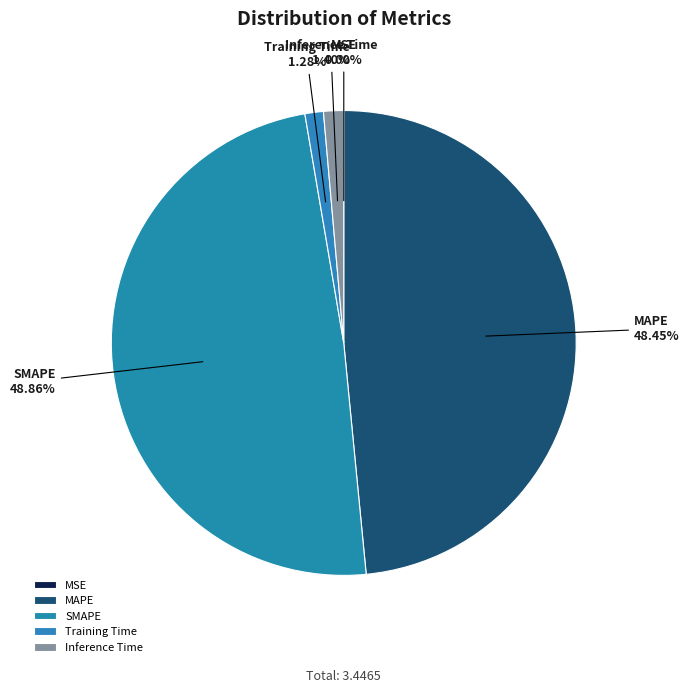

Combined, what portion of the pie is Inference Time and SMAPE?

50.3%